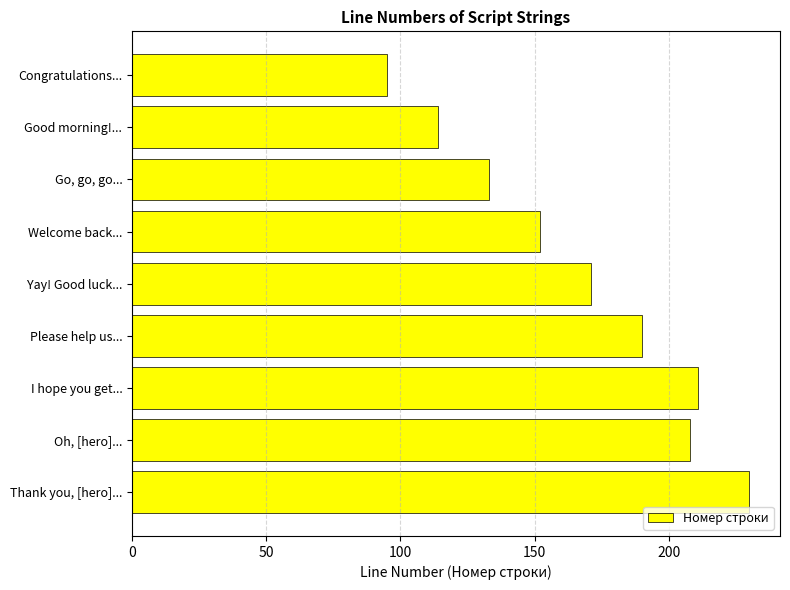

Does the chart contain stacked bars?

No